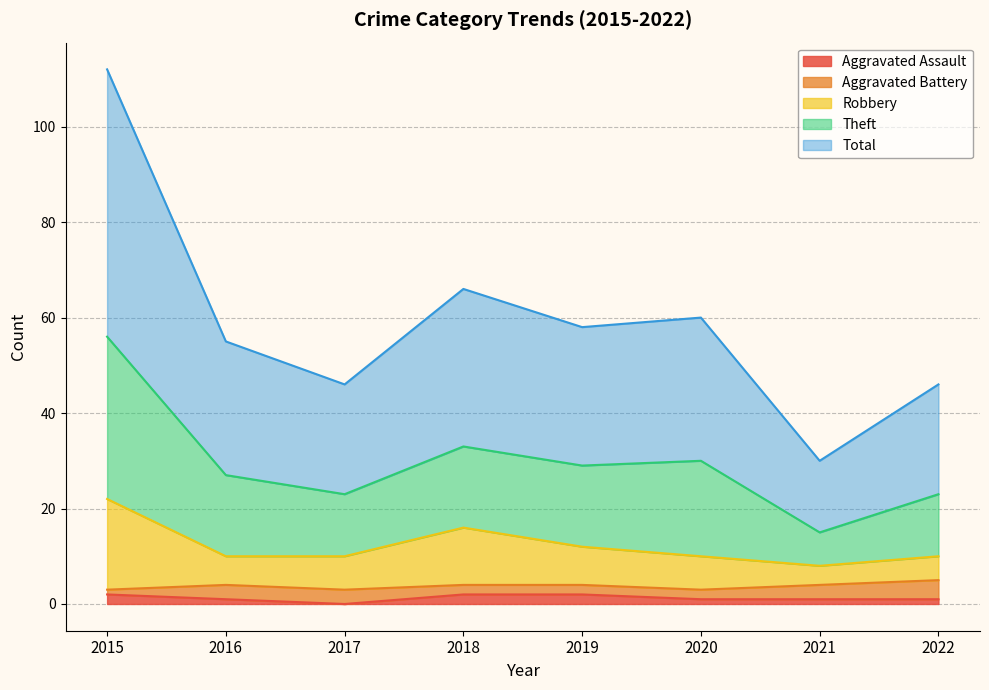

The value of Aggravated Assault at 2017 is 0. True or false?

True